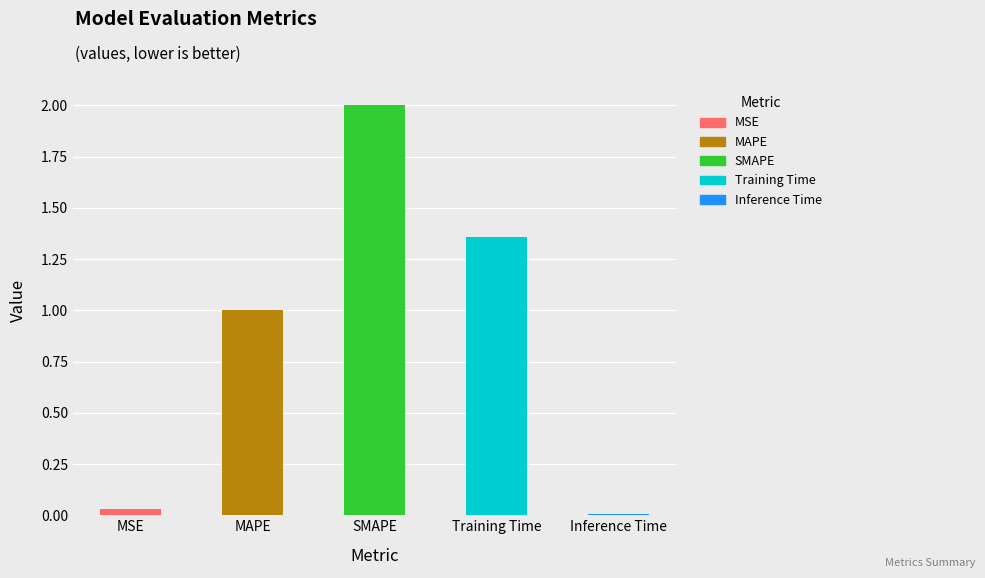

What position from the left is MAPE?

2